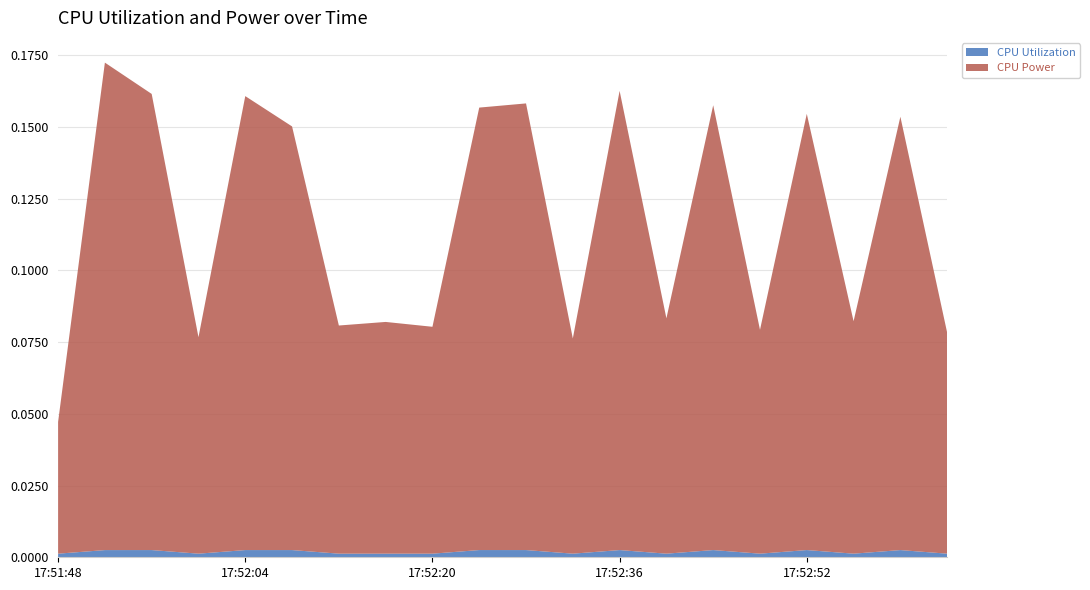

Reading left to right, what are all the values shown in this chart?

CPU Utilization: 0.0	0.0	0.0	0.0	0.0	0.0	0.0	0.0	0.0	0.0	0.0	0.0	0.0	0.0	0.0	0.0	0.0	0.0	0.0	0.0
CPU Power: 0.0	0.2	0.2	0.1	0.2	0.1	0.1	0.1	0.1	0.2	0.2	0.1	0.2	0.1	0.2	0.1	0.2	0.1	0.2	0.1